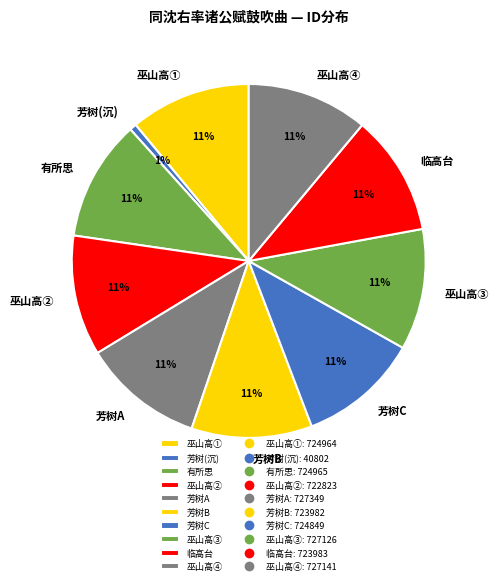

To the nearest percent, what portion does 临高台 represent?

11%